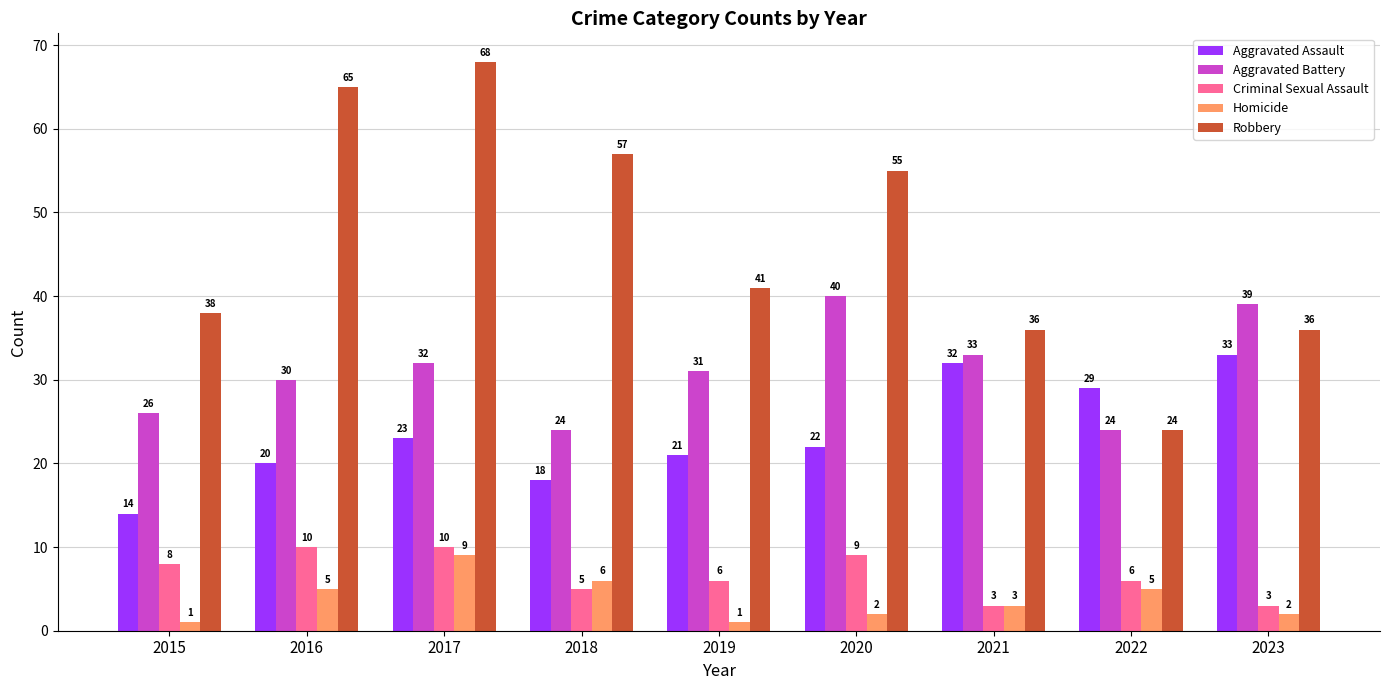

How many data points in Criminal Sexual Assault are less than 6?

3